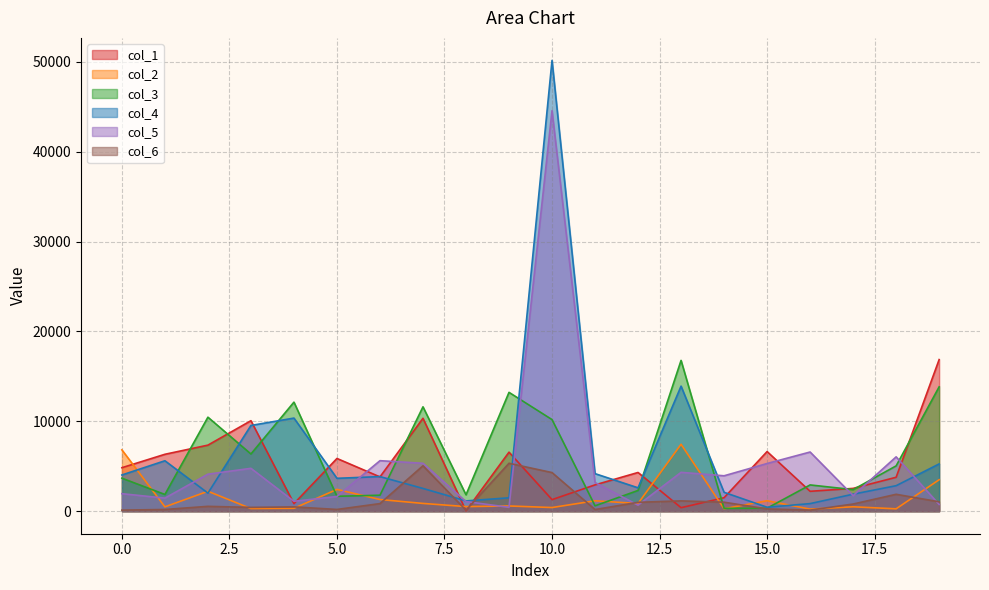

Which category has the highest value in the col_5 series?

10.0